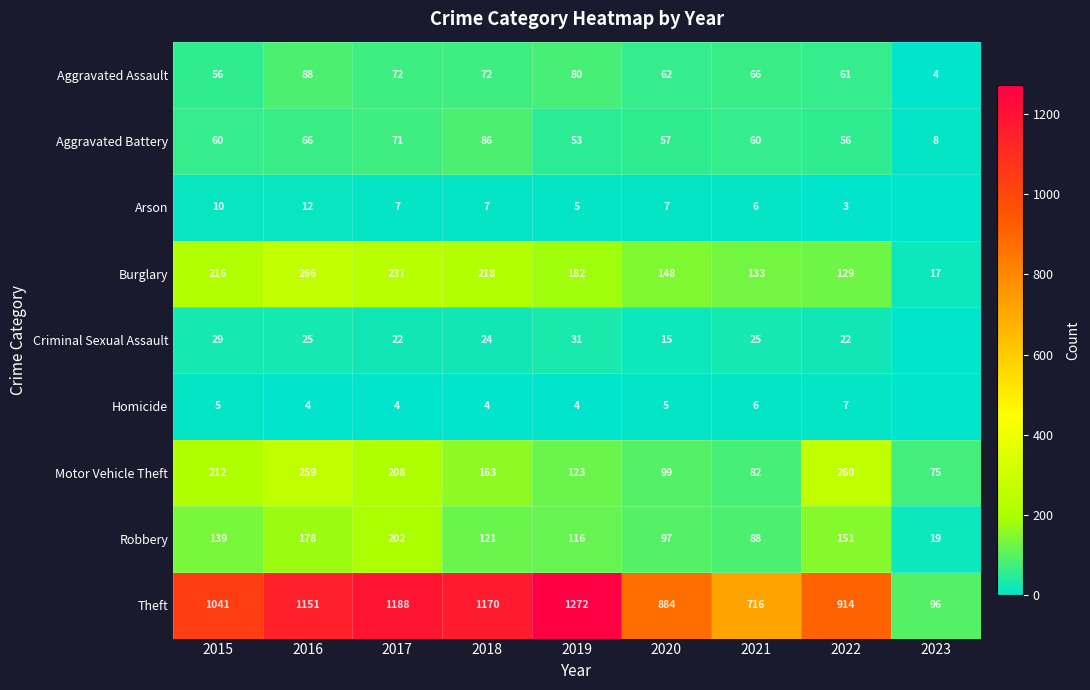

What is the difference between the maximum and minimum values in the Robbery series?

183